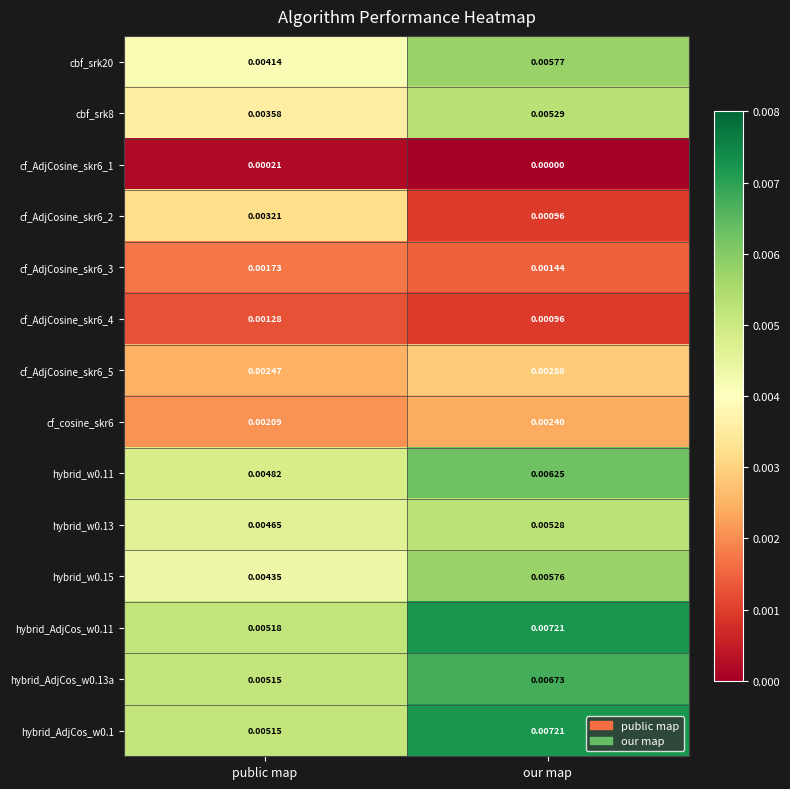

List the labels in order of hybrid_w0.15 value, smallest first.

public map, our map